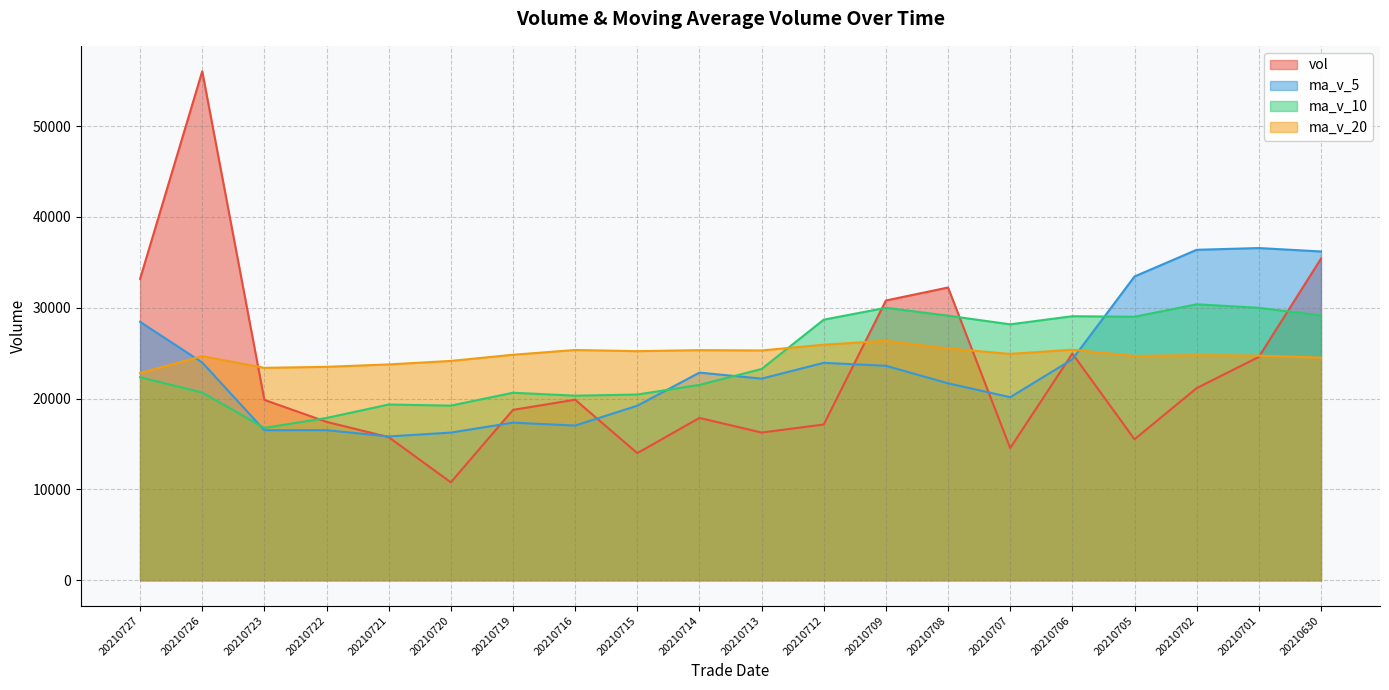

True or false: ma_v_20 has more than 0 interior local peaks.

True